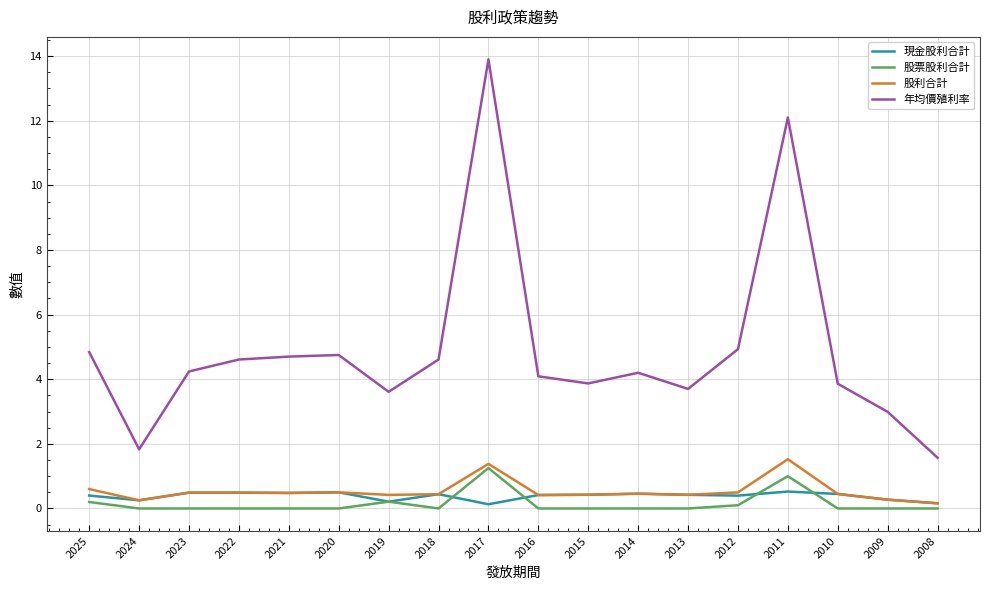

At which category is the sum across all series the highest?

2017